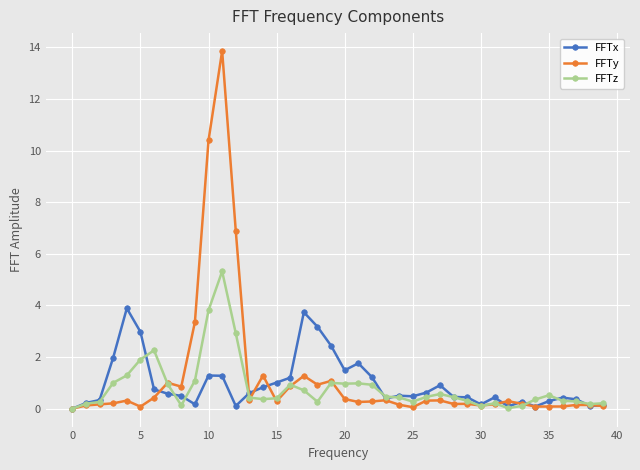

Is this an area chart (filled region under the line)?

No